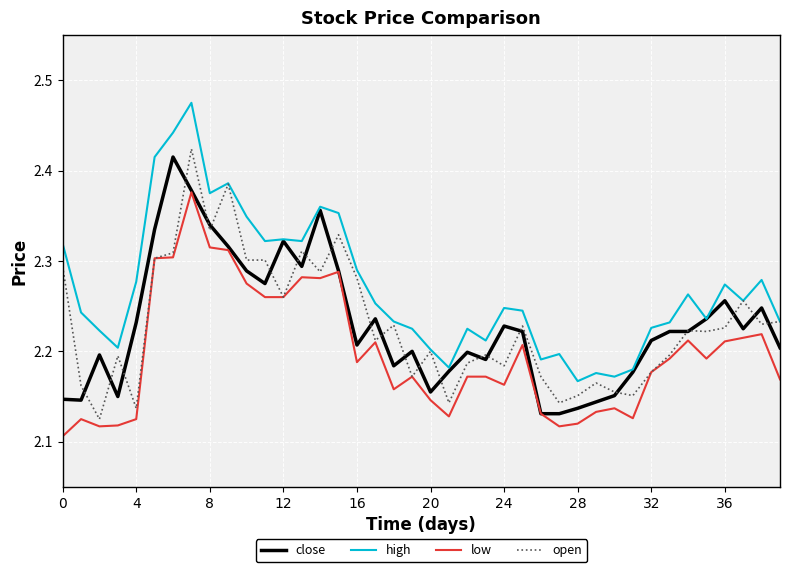

Which series has the largest total across all categories?

high